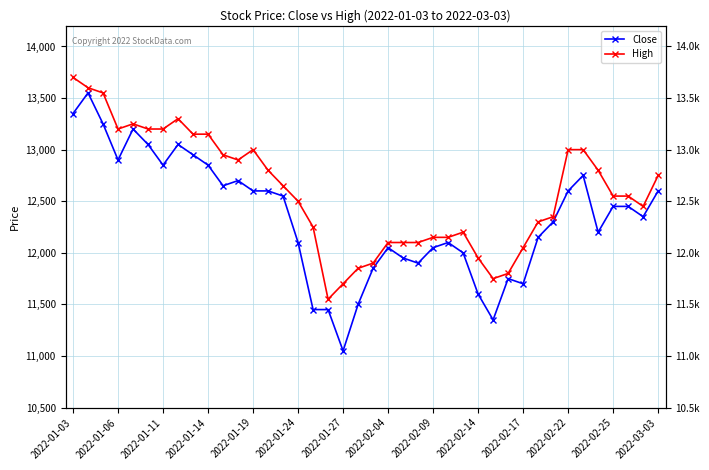

How many values in the Close series exceed 12450?

18